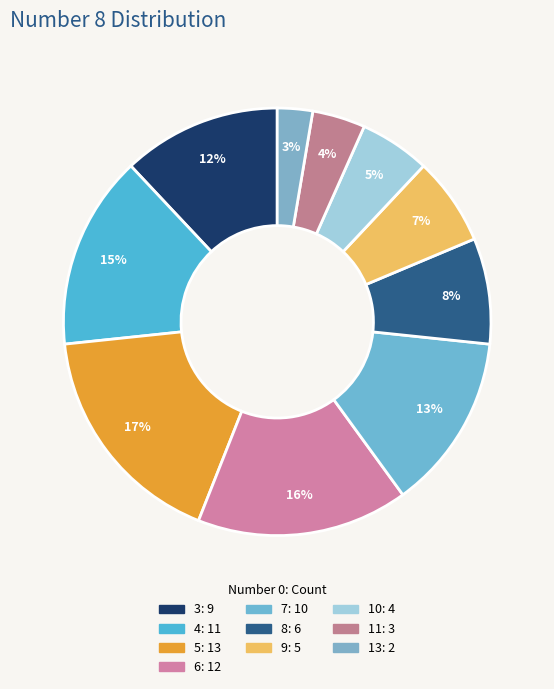

What is the total percentage of 13 and 3?

14.7%